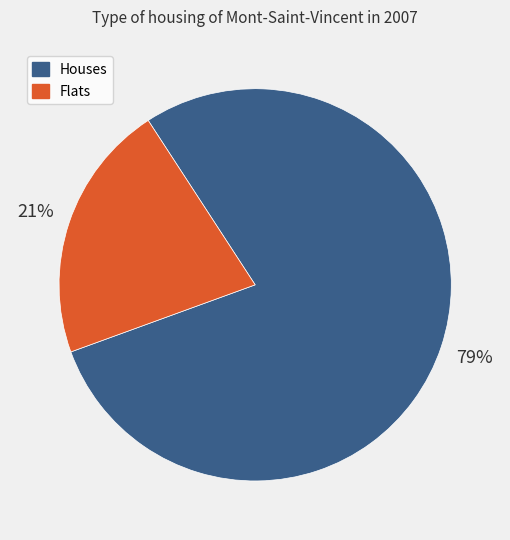

To the nearest percent, what is the average slice percentage?

50%